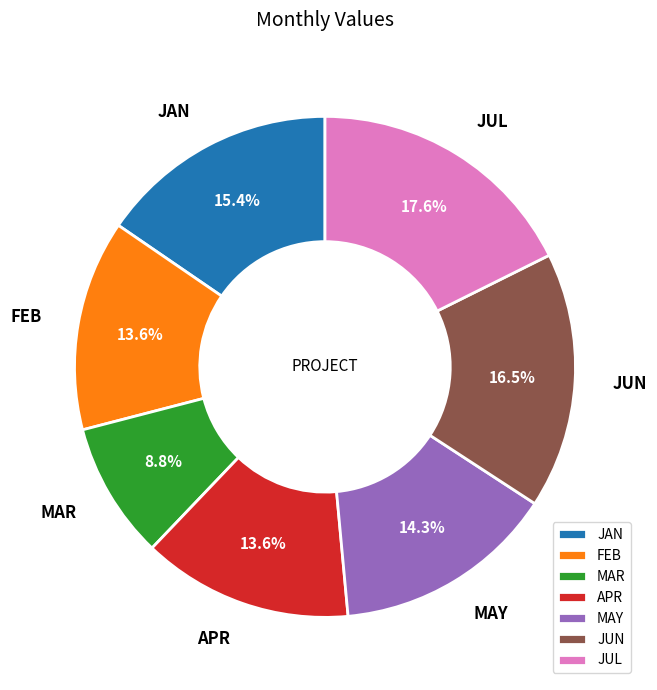

To the nearest percent, what is the average slice percentage?

14%